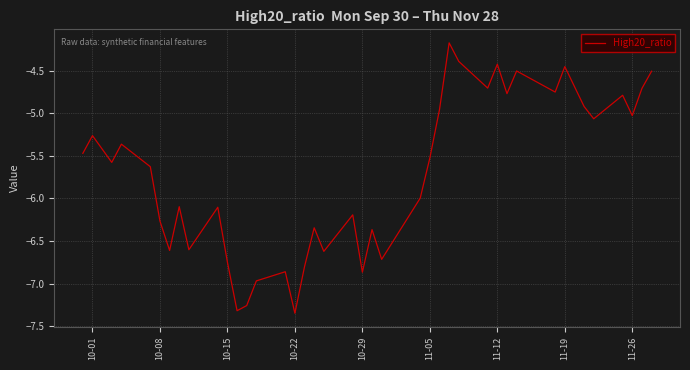

What is the difference between the maximum and minimum values?

3.2